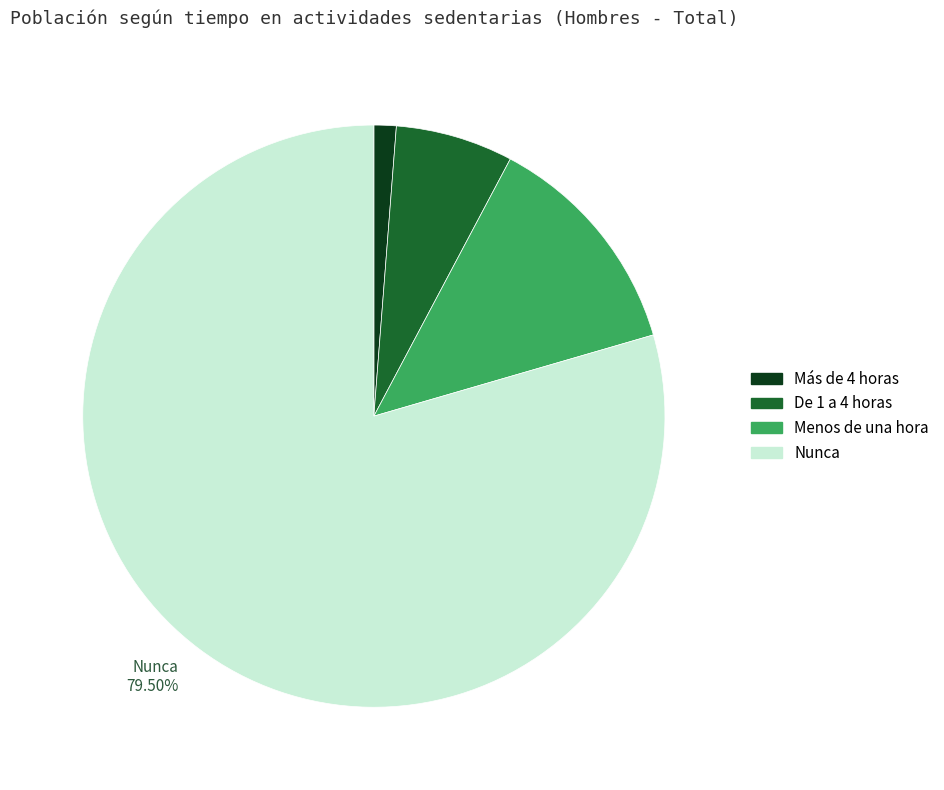

Is the sum of Nunca and Más de 4 horas greater than half?

Yes